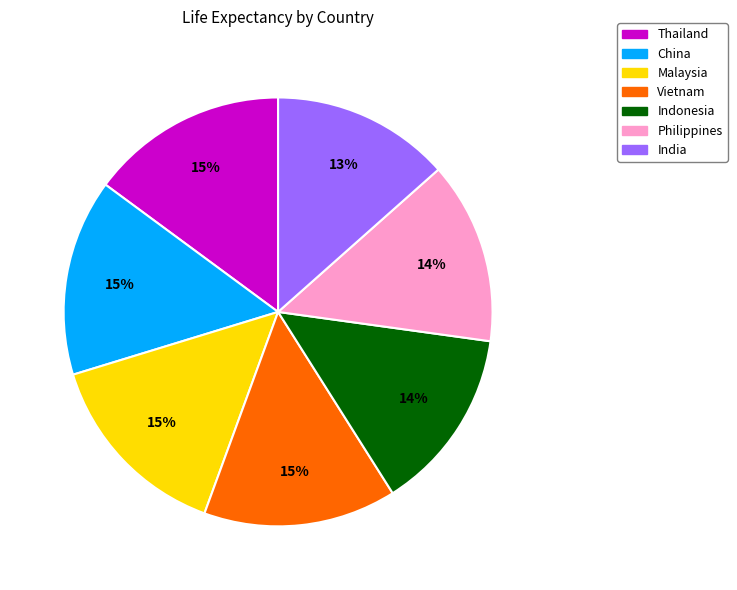

How many slices are in this pie chart?

7